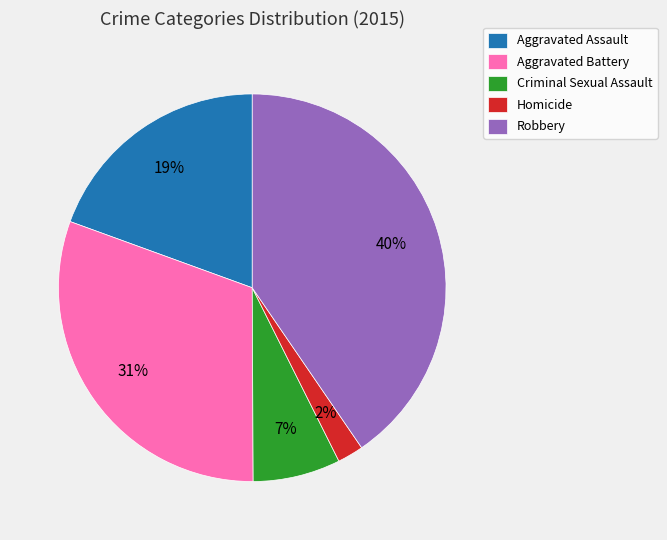

To the nearest percent, what percentage of the pie is Aggravated Battery?

31%